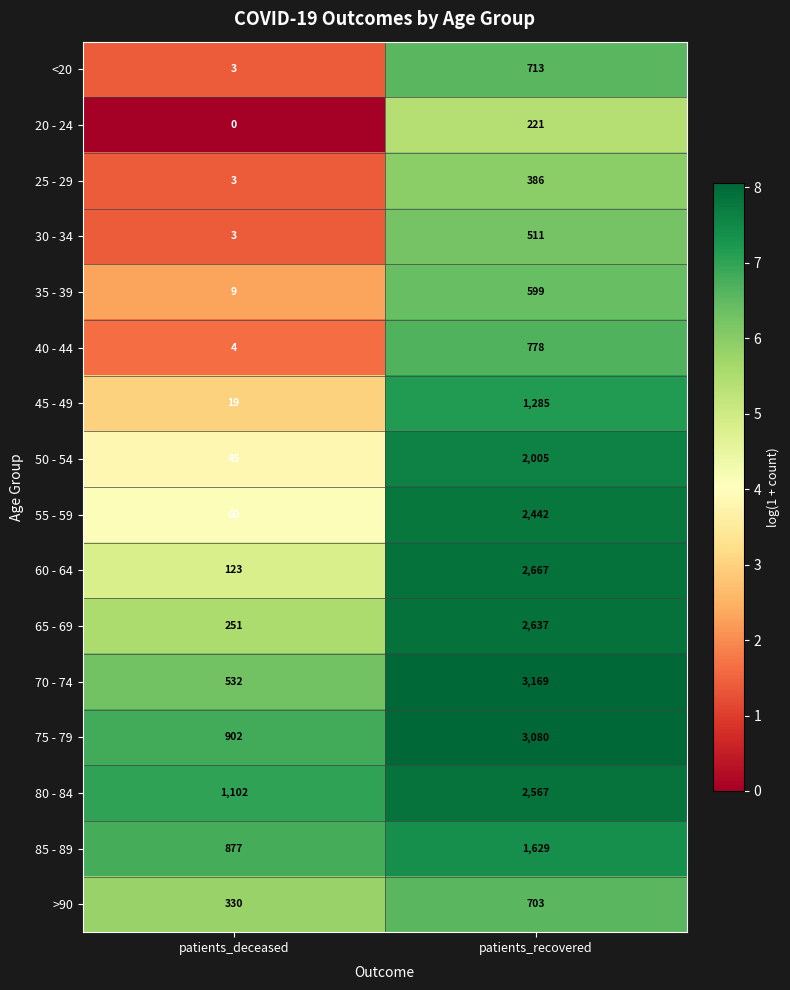

Is it true that 25 - 29 equals 3 at patients_deceased?

True